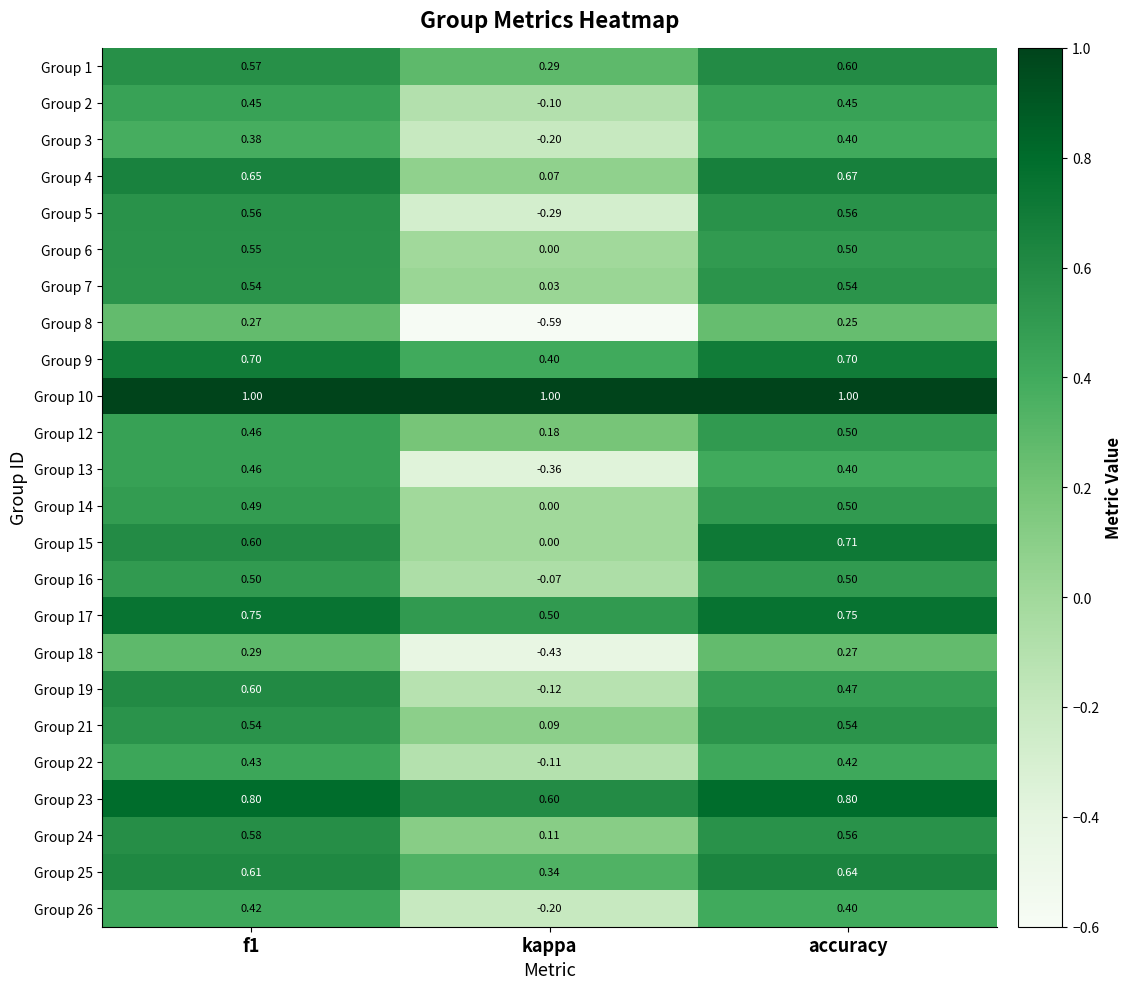

At how many categories does at least one series exceed 0?

3